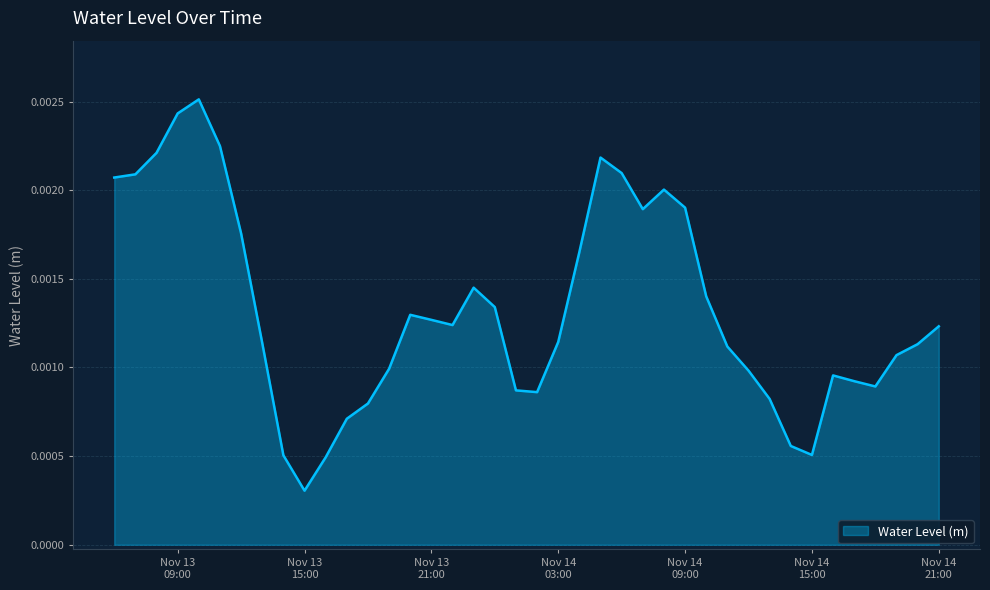

Does the chart display data point markers on the line(s)?

No